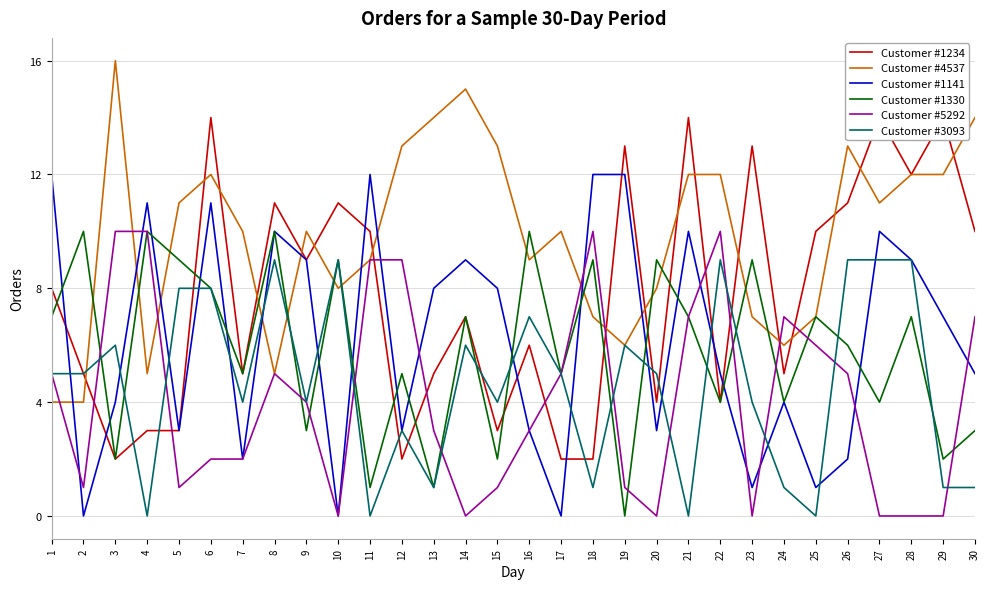

What is the sum of all Customer #3093 values?

139